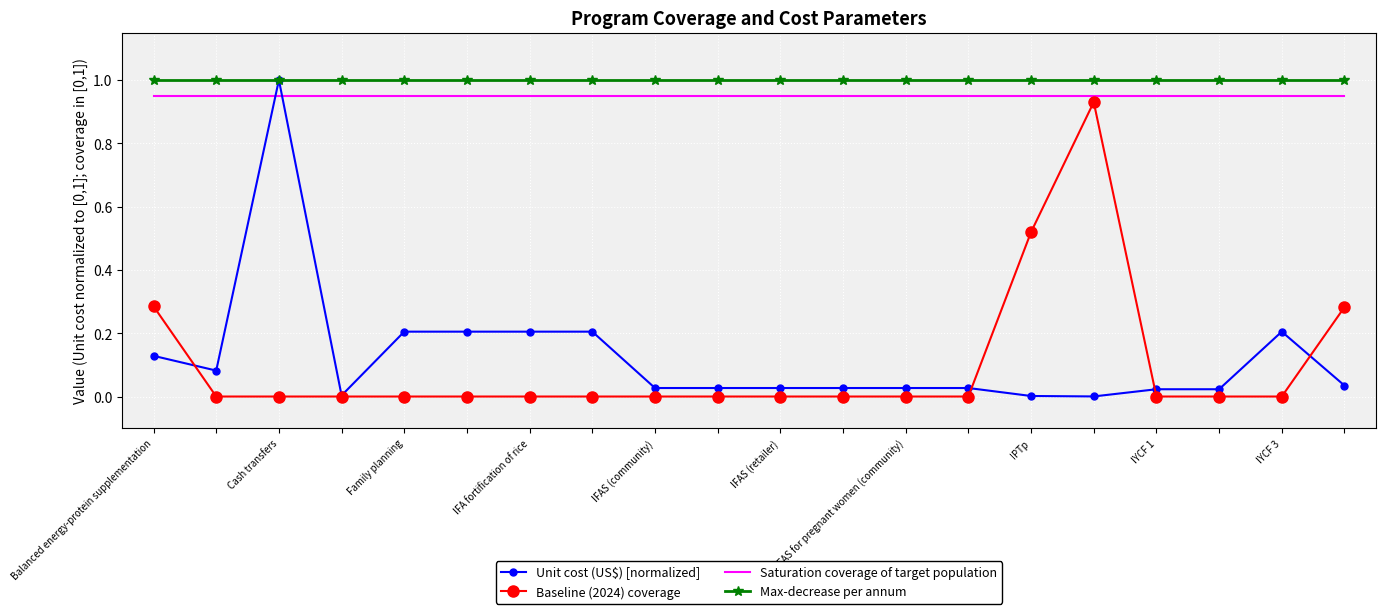

True or false: Saturation coverage of target population and Baseline (2024) coverage cross at least once.

False